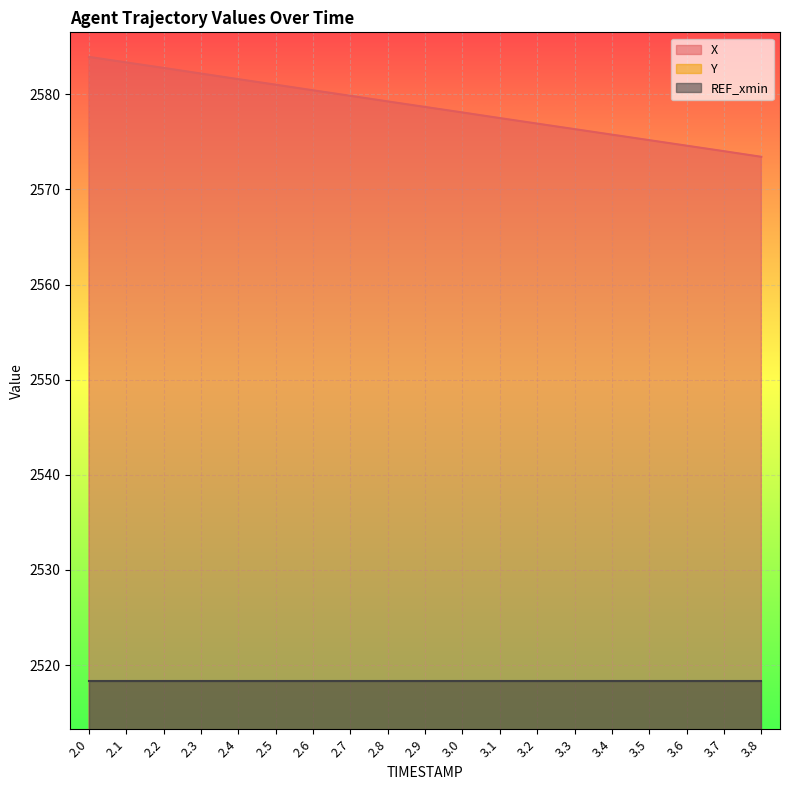

True or false: Y and X cross at least once.

False